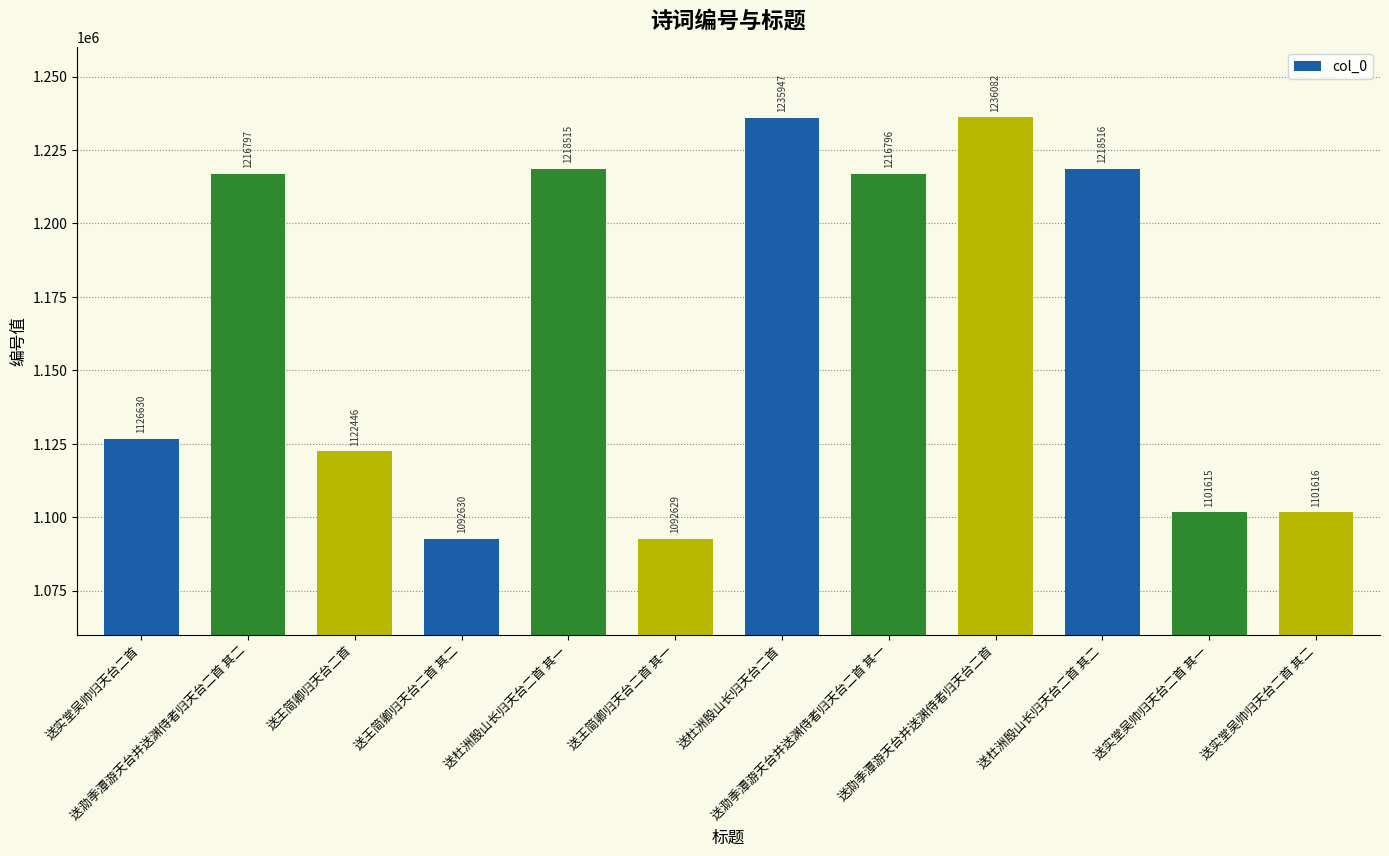

How many bars are there in total?

12